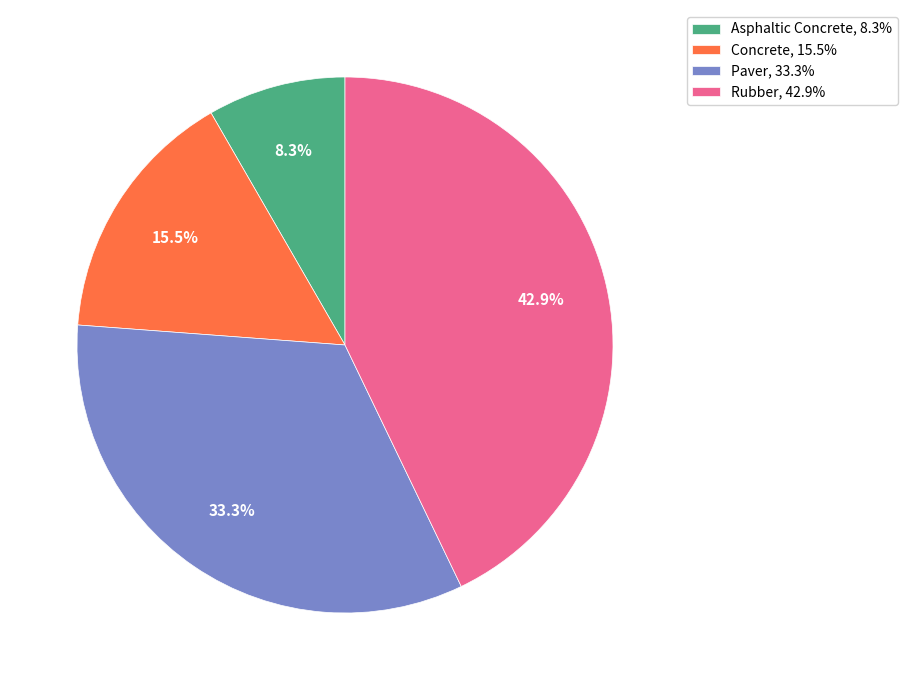

Is there a majority slice in this chart?

No